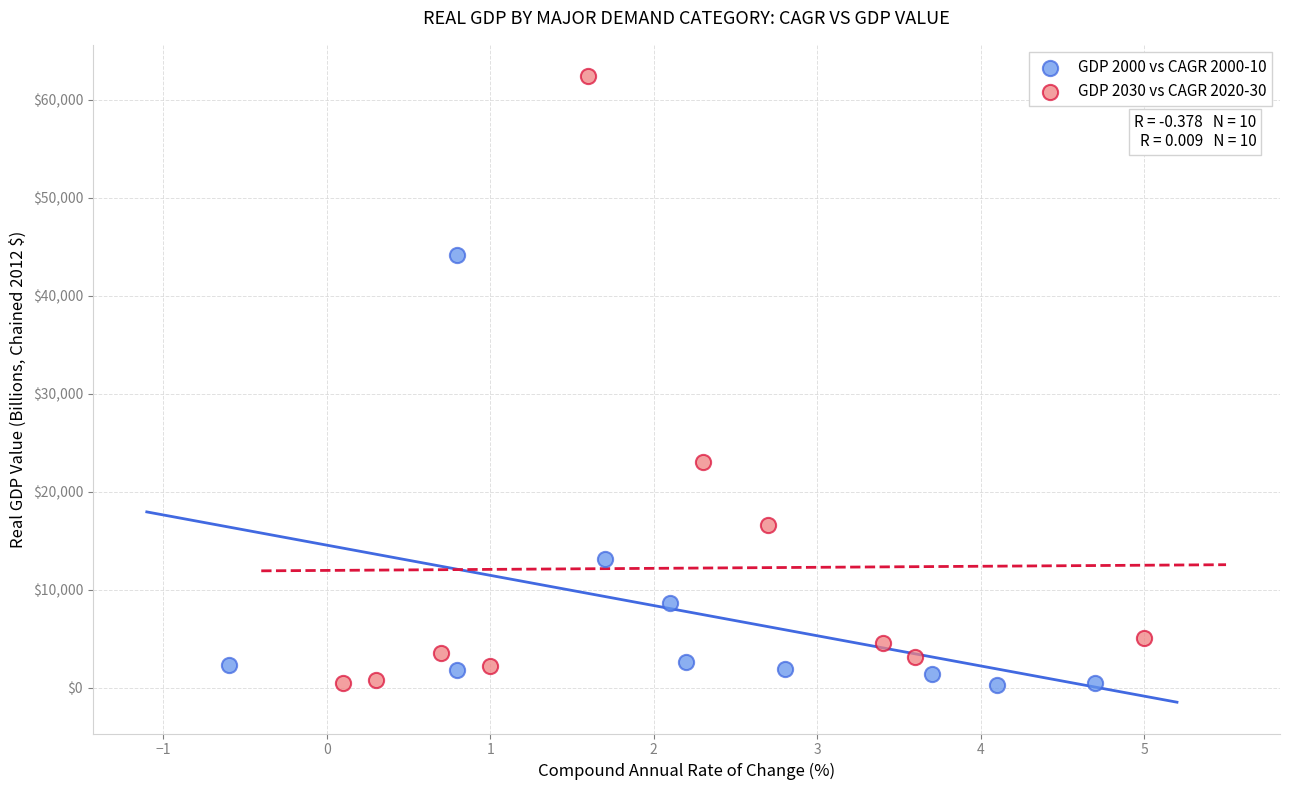

Which series reaches the maximum Y coordinate?

GDP 2030 vs CAGR 2020-30